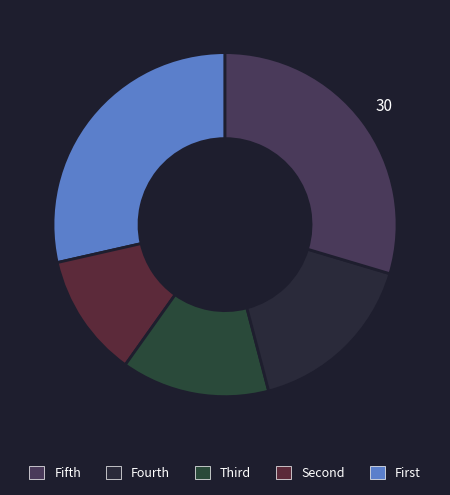

Is there a majority slice in this chart?

No